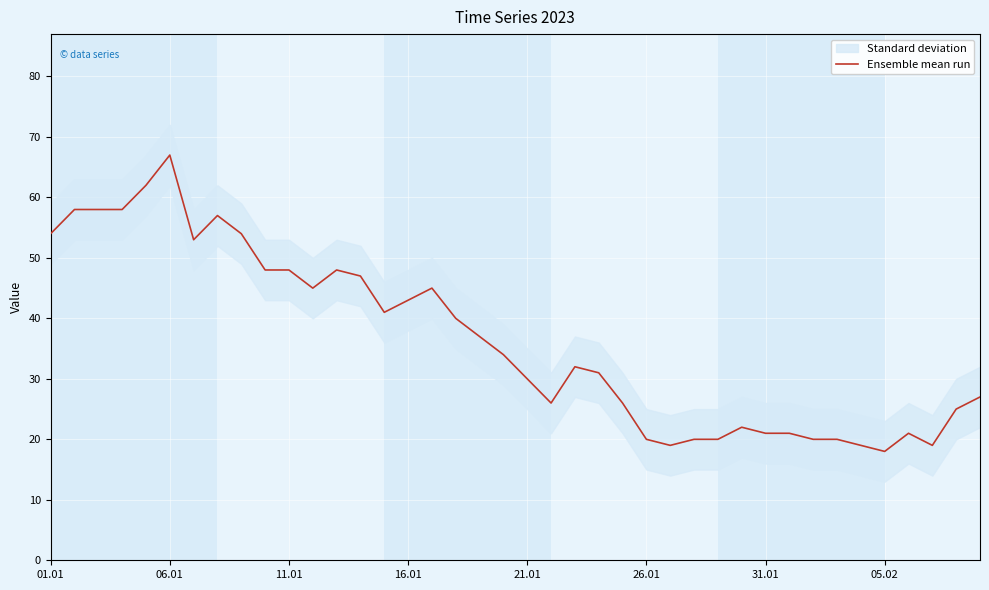

What is the sum of all values?

1454